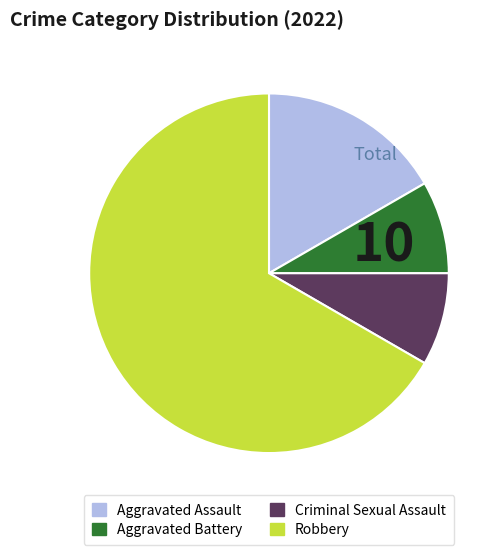

How many slices are in this pie chart?

4